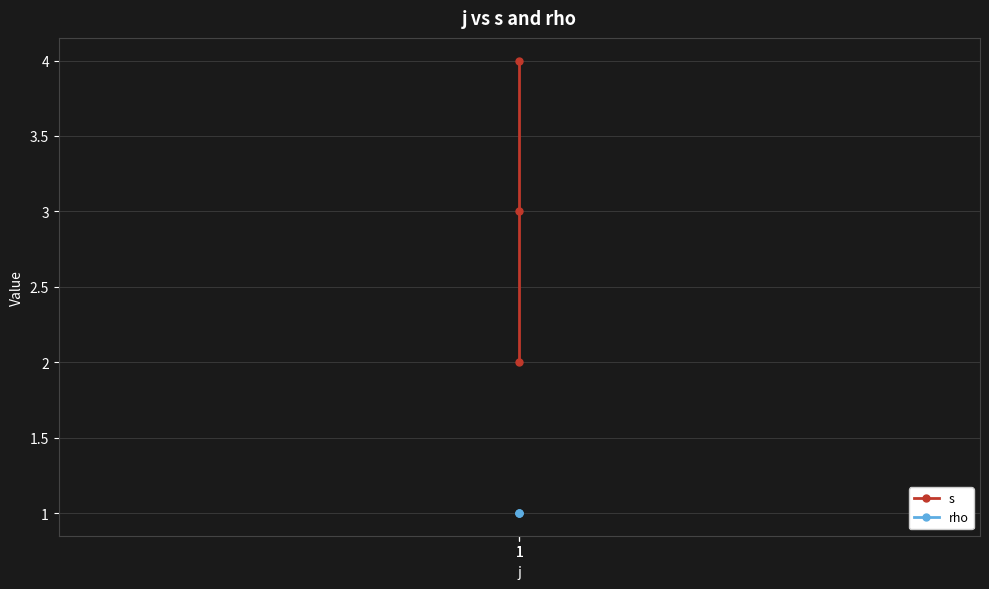

How many values in the s series exceed 3?

1